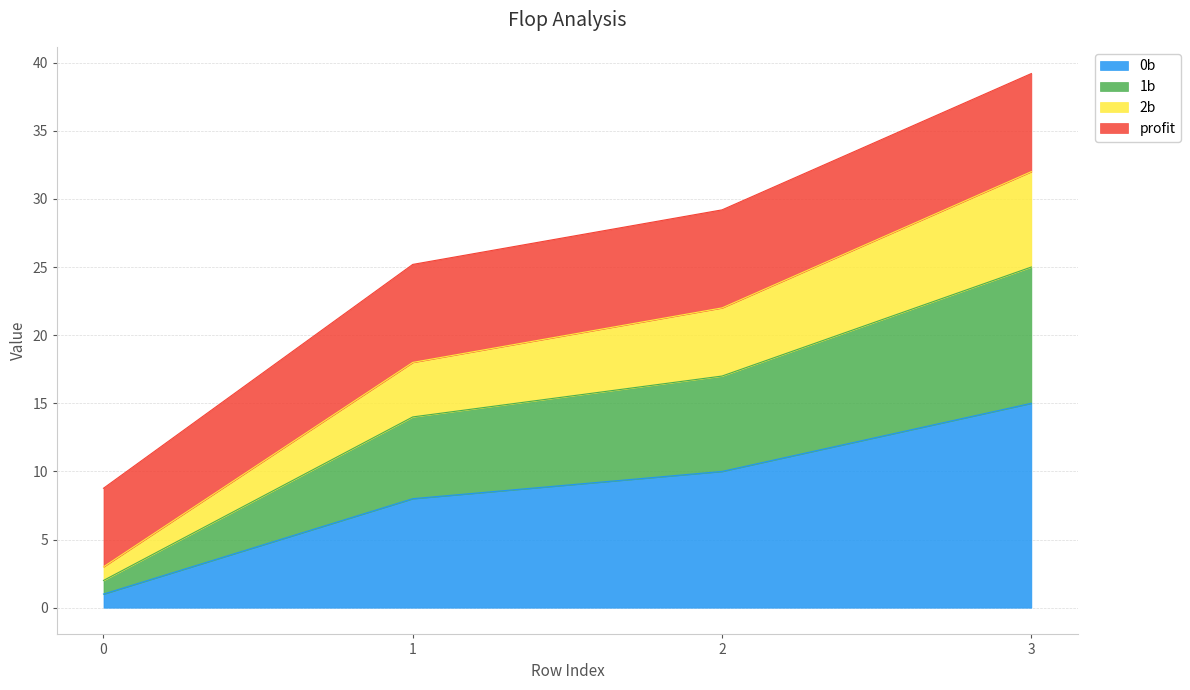

Is it true that 2b equals 32.0 at 3?

True